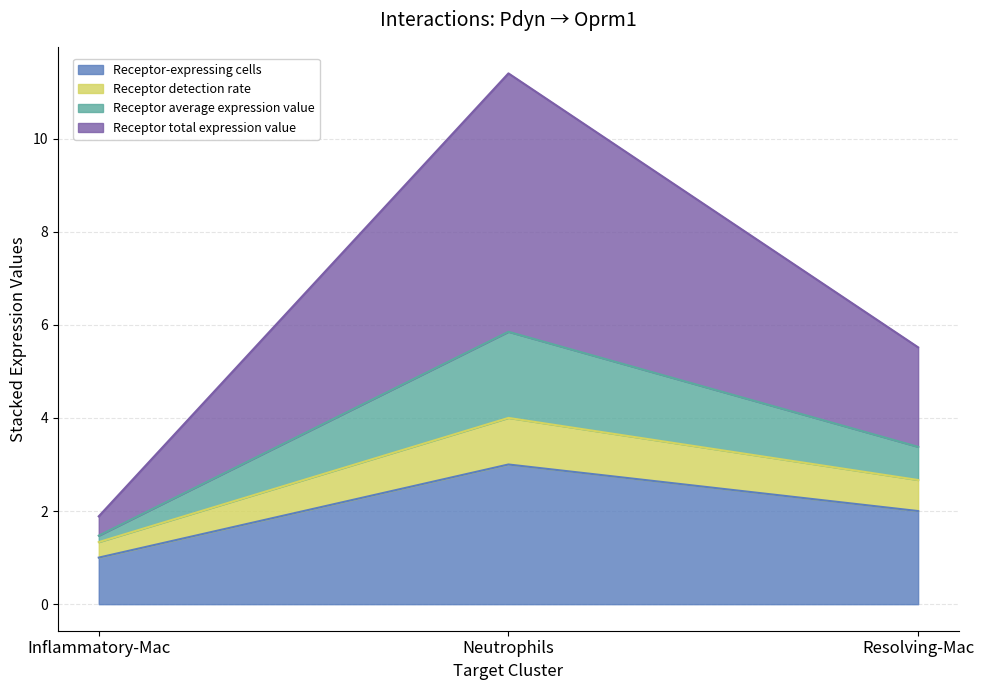

What is the smallest value displayed?

1.0